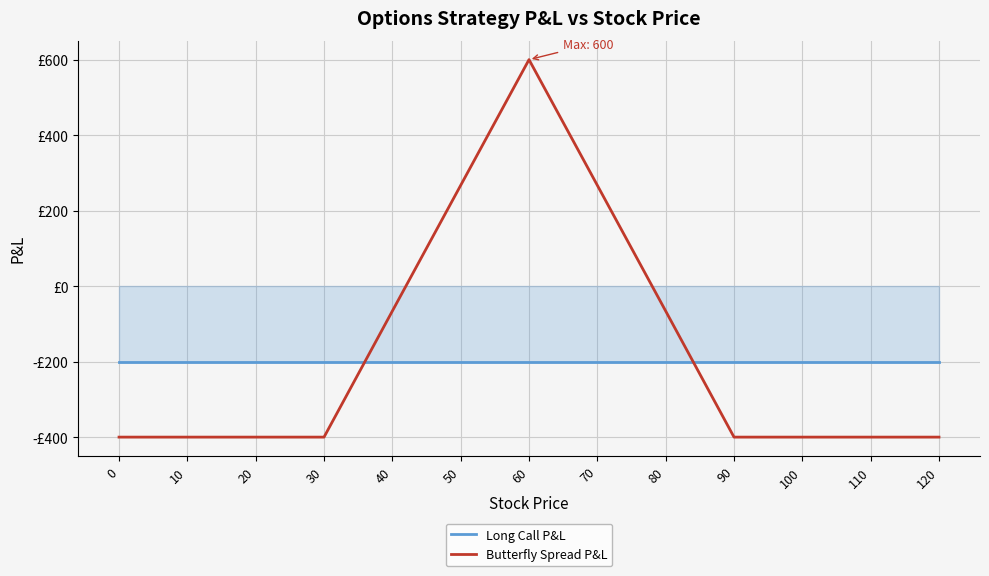

What are all the series names shown in the legend?

Long Call P&L, Butterfly Spread P&L